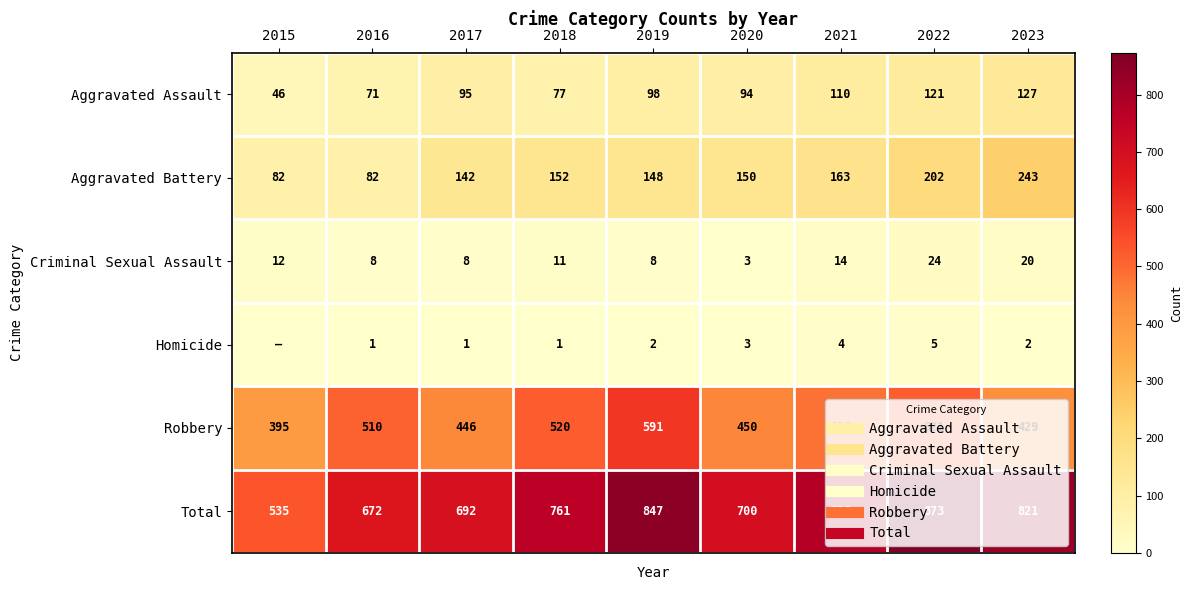

Is it true that Homicide equals 2 at 2023?

True